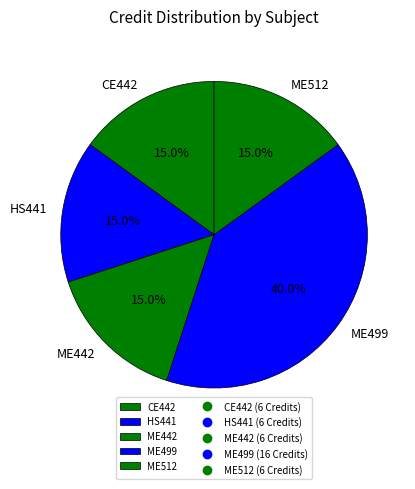

How many slices are in this pie chart?

5